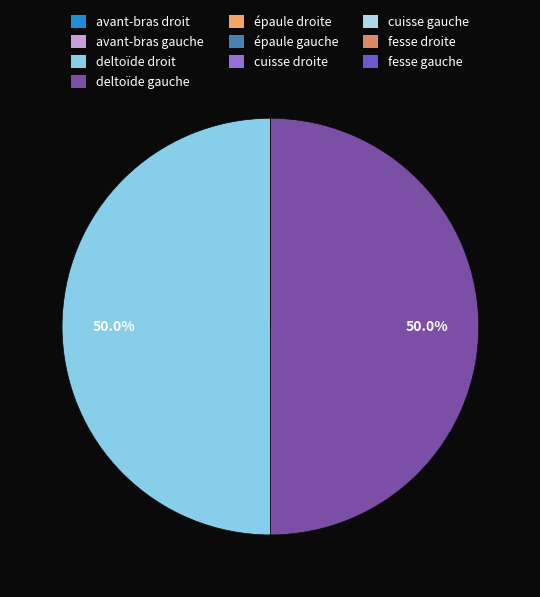

To the nearest percent, what is the average slice percentage?

10%